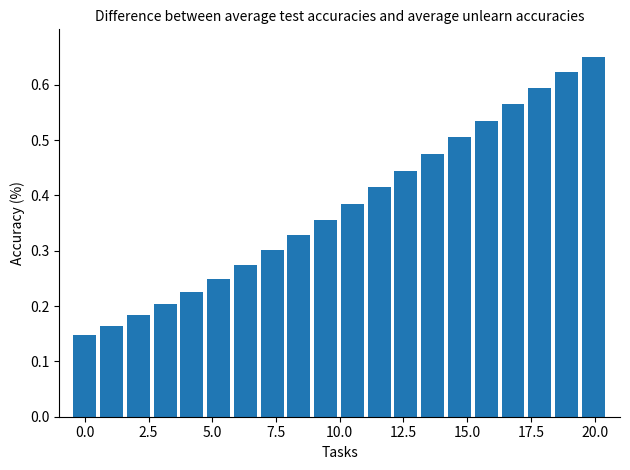

What is the sum of all values?

7.6